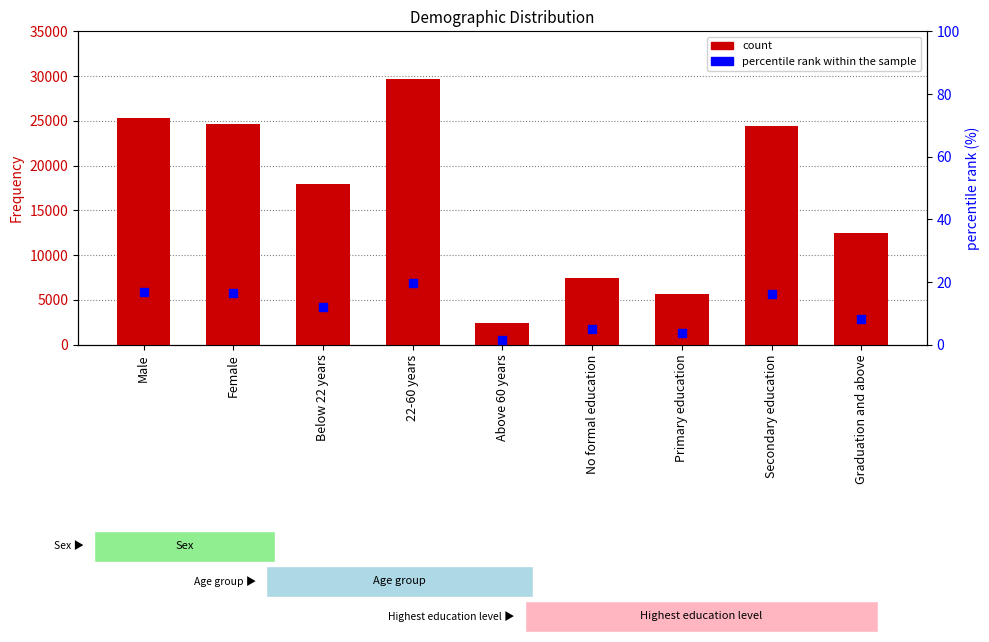

Which series has the widest spread of Y values?

Frequency